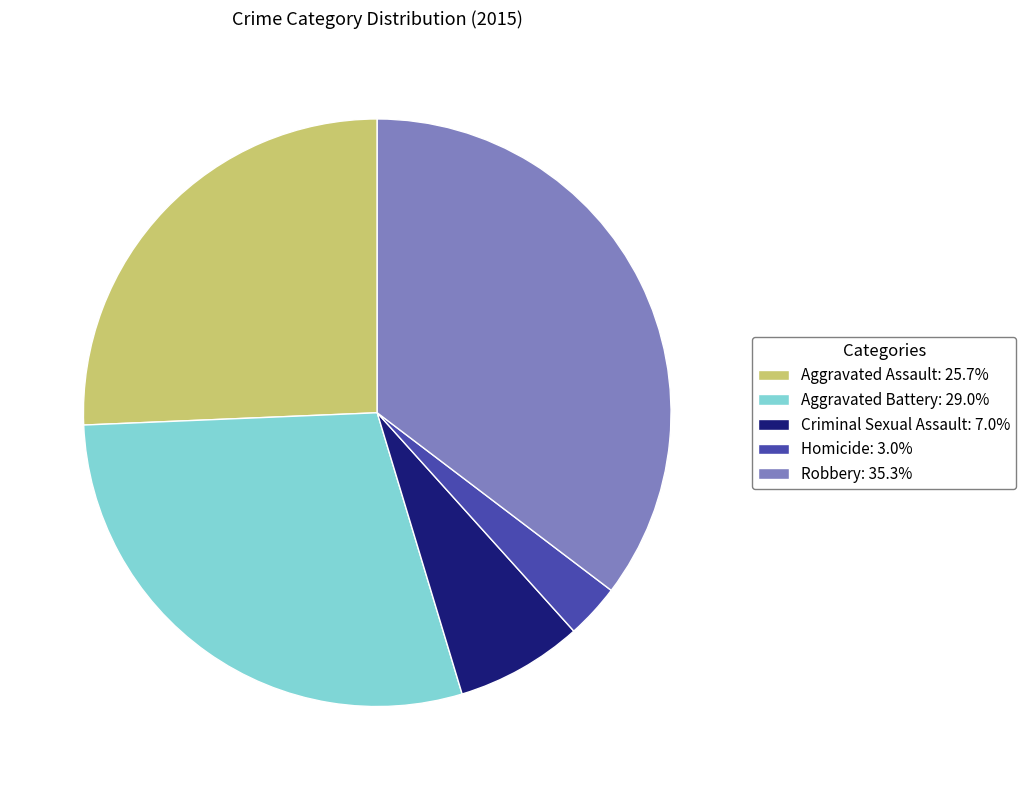

Is it true that Homicide is 3% of the pie?

True